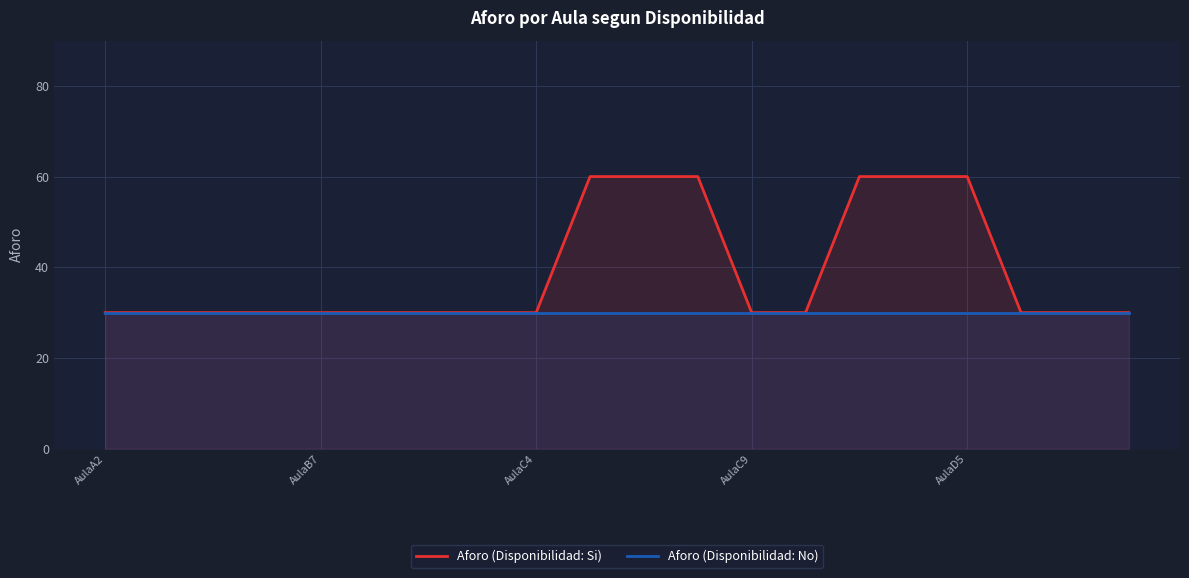

True or false: Aforo (Disponibilidad: No) has more than 0 interior local peaks.

False